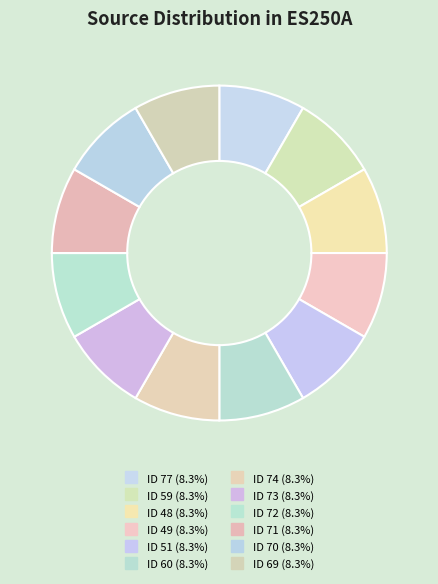

How many segments does this pie chart have?

12